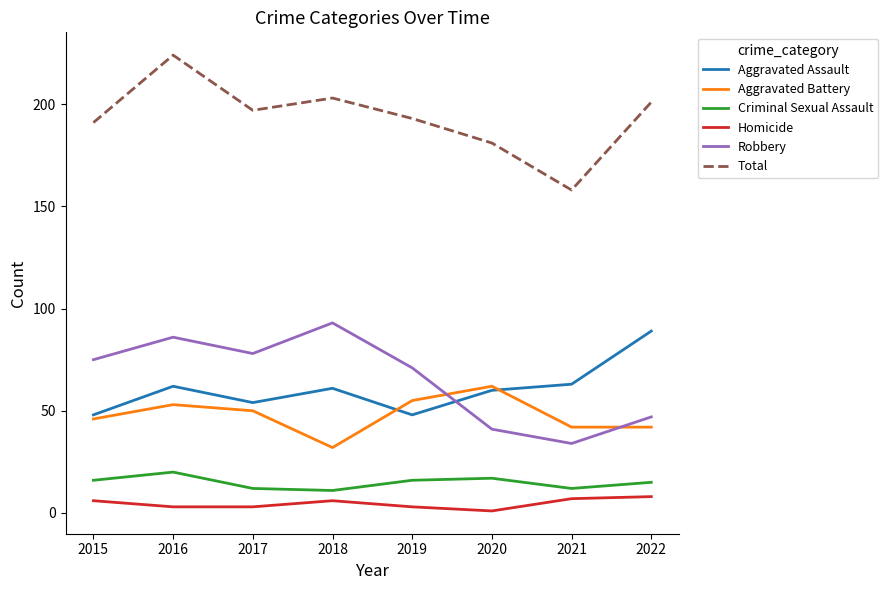

True or false: Robbery and Criminal Sexual Assault cross at least once.

False